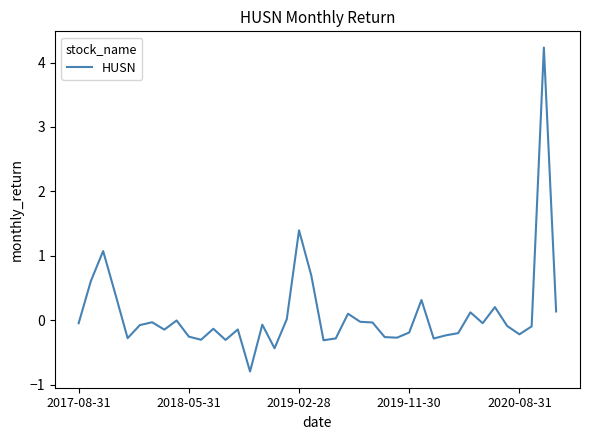

What is the maximum value shown in the chart?

4.2